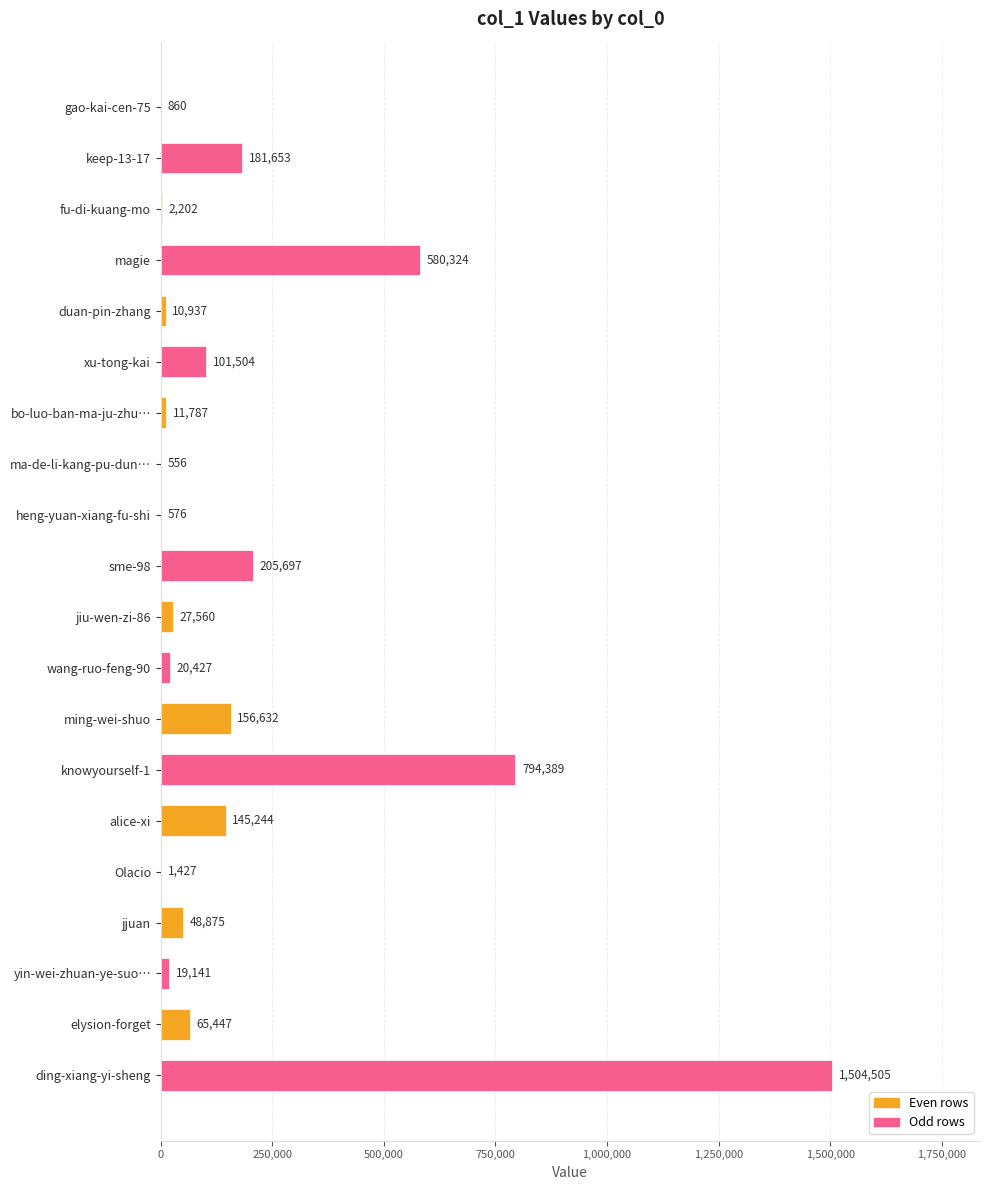

Where is the data nearest to the value 752530?

knowyourself-1